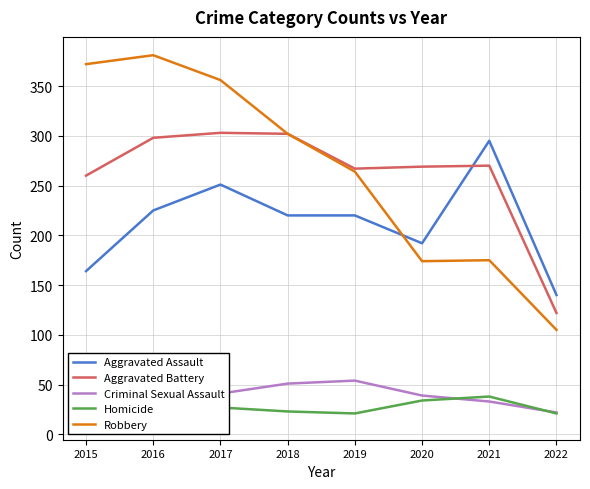

How many times do Robbery and Aggravated Assault cross each other?

1